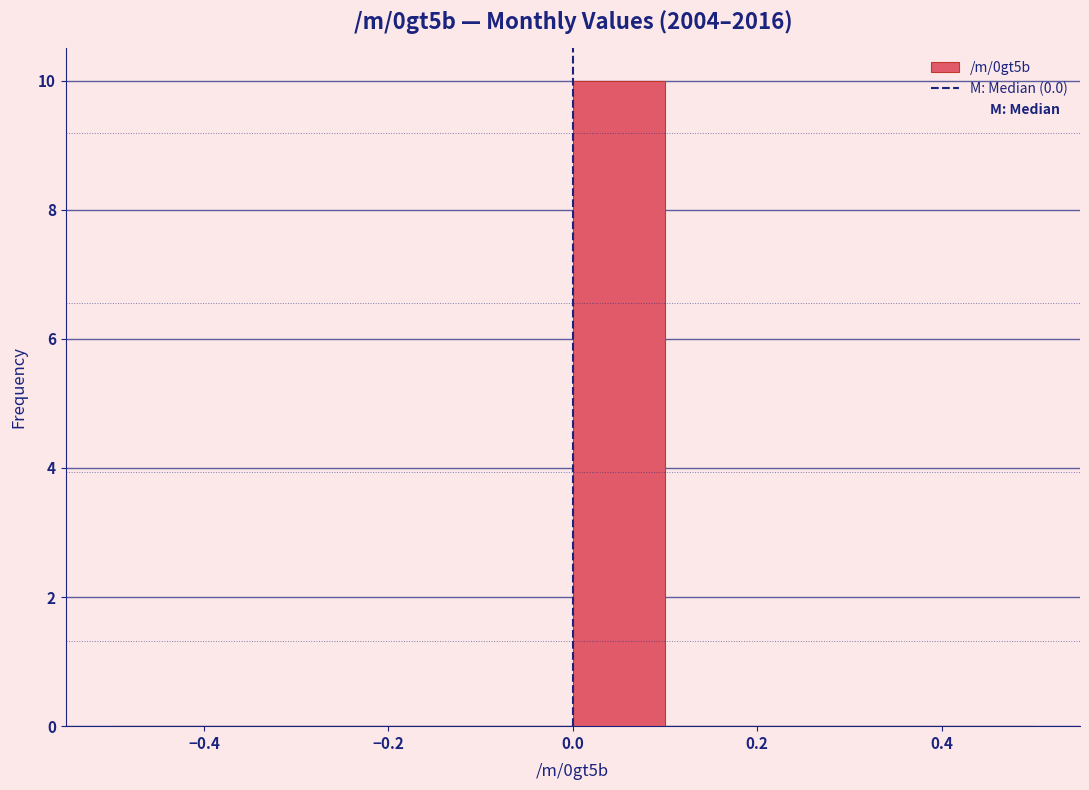

Which range on the x-axis has the tallest bar?

0.0 to 0.1